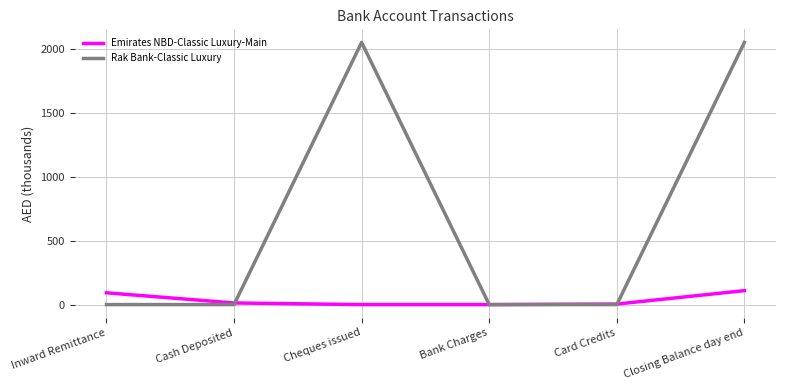

Which series has the largest total across all categories?

Rak Bank-Classic Luxury